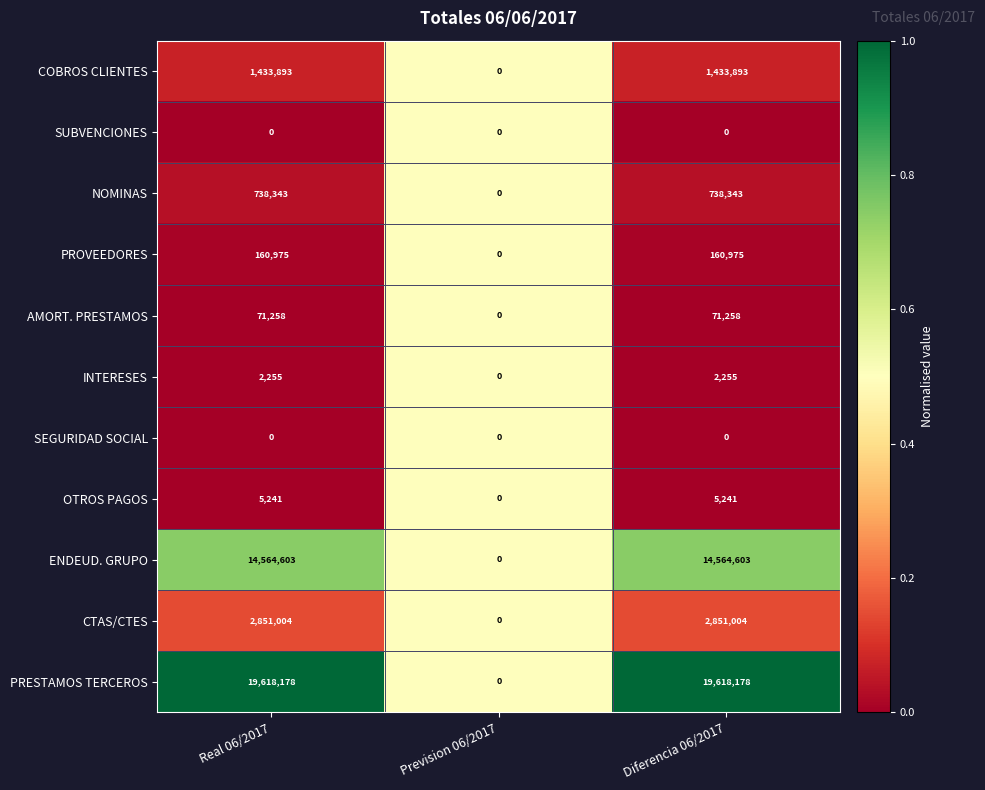

Which series changed the most between Real 06/2017 and Prevision 06/2017?

PRESTAMOS TERCEROS